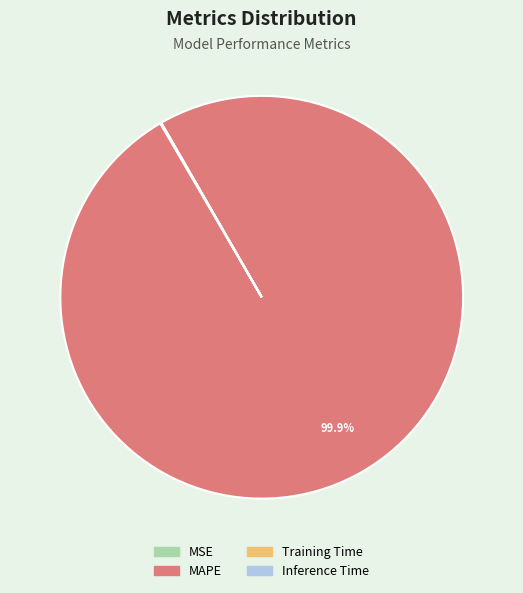

Which category accounts for the majority?

MAPE